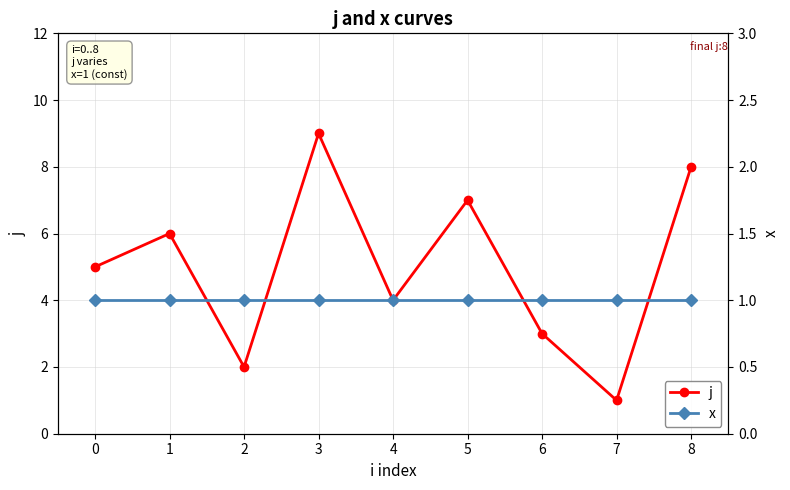

List the labels in order of x value, largest first.

0, 1, 2, 3, 4, 5, 6, 7, 8